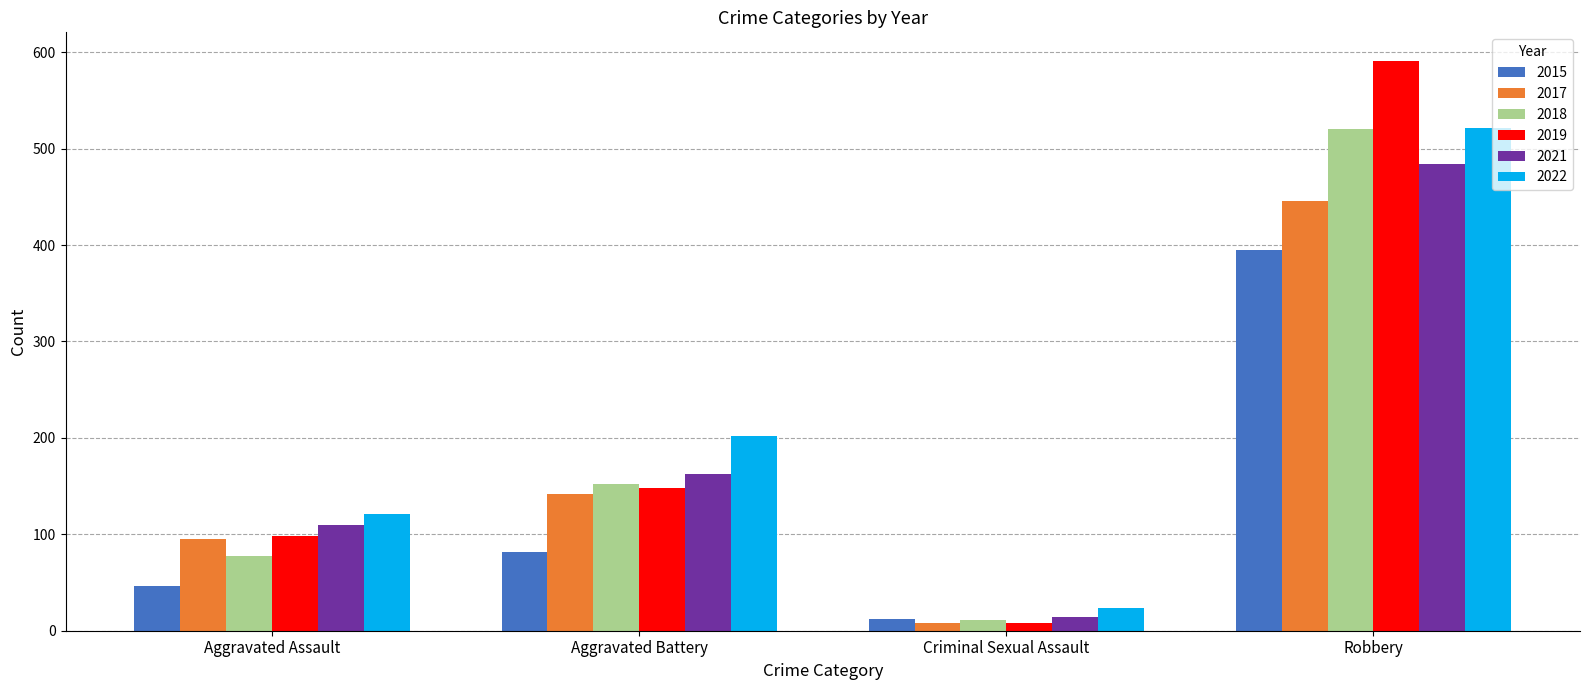

What is the highest value of the 2015 series?

395